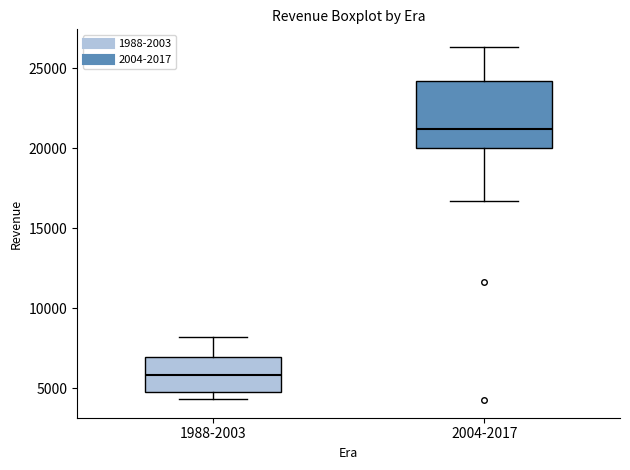

Reading left to right, read every box against the y-axis: the position of its median line, the range the box covers, and the ends of its whiskers. The values are not printed on the chart, so give them approximately, as read against the axis.

1988-2003: median 6000, box 5000 to 7000, whiskers 4500 to 8000
2004-2017: median 21000, box 20000 to 24000, whiskers 16500 to 26500